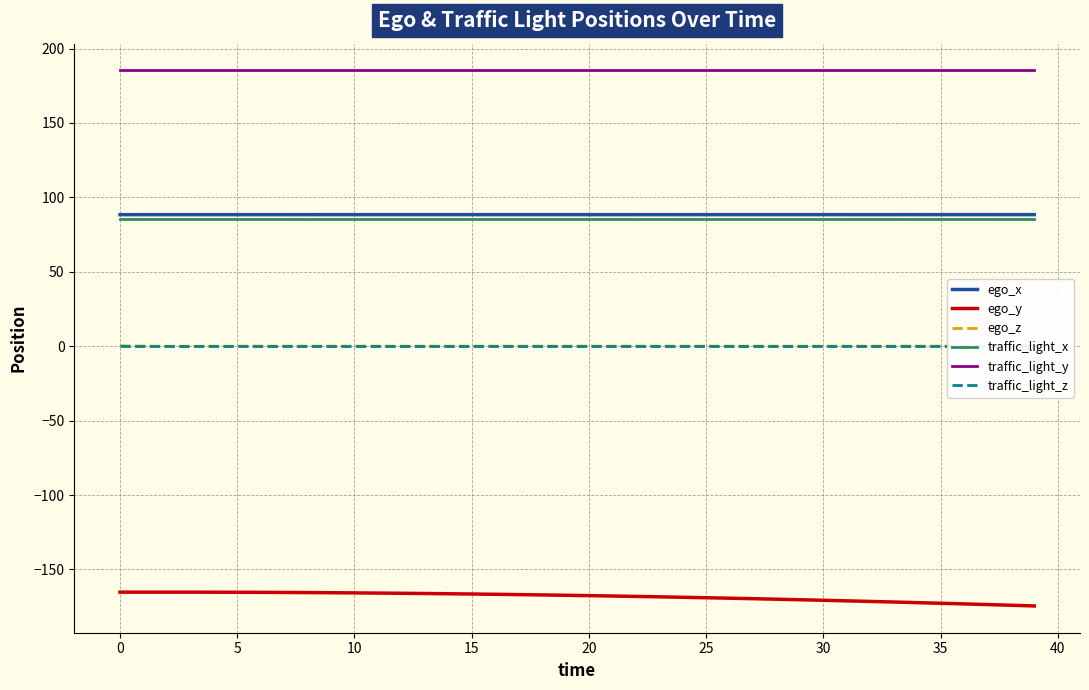

True or false: ego_x and ego_y cross at least once.

False